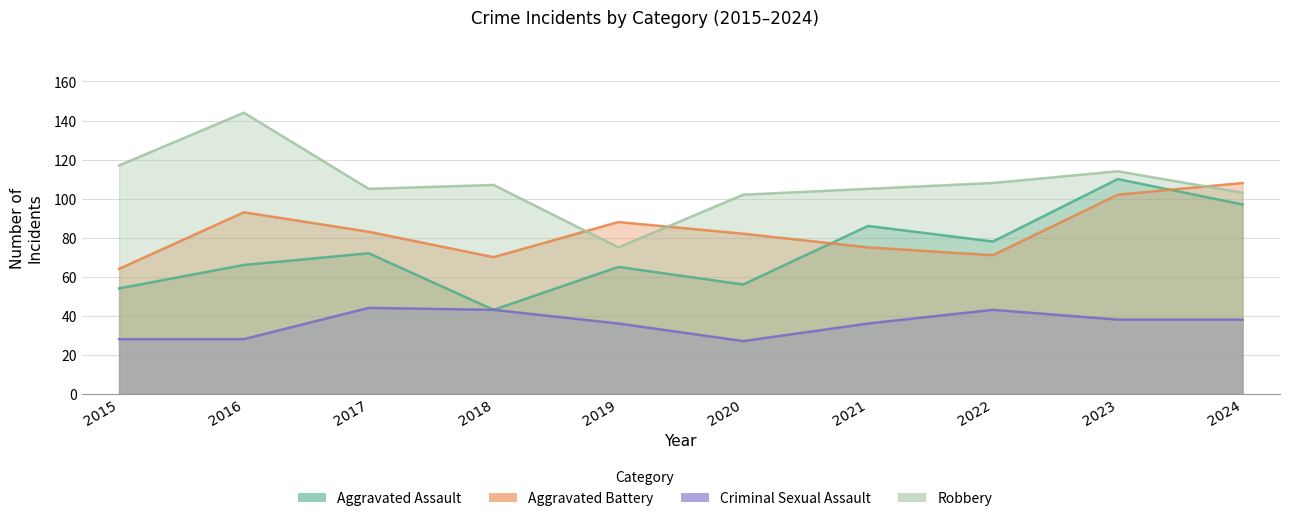

What is the sum of the Aggravated Assault values at 2022 and 2016?

144